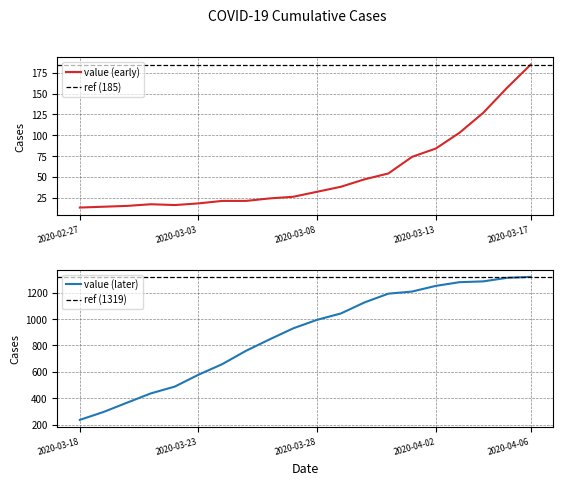

At which label does value (later) reach its minimum?

2020-03-18